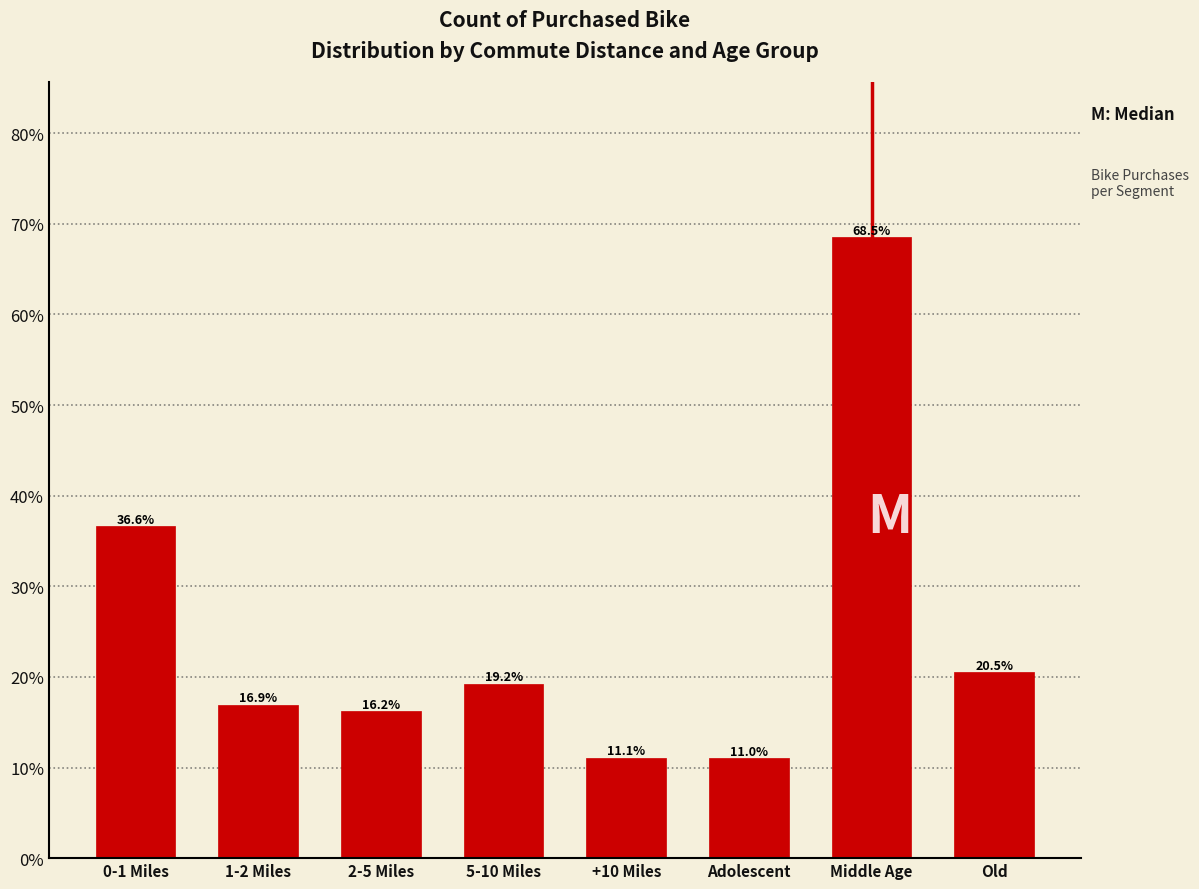

Reading left to right, list all the values displayed in this chart.

36.6	16.9	16.2	19.2	11.1	11.0	68.5	20.5